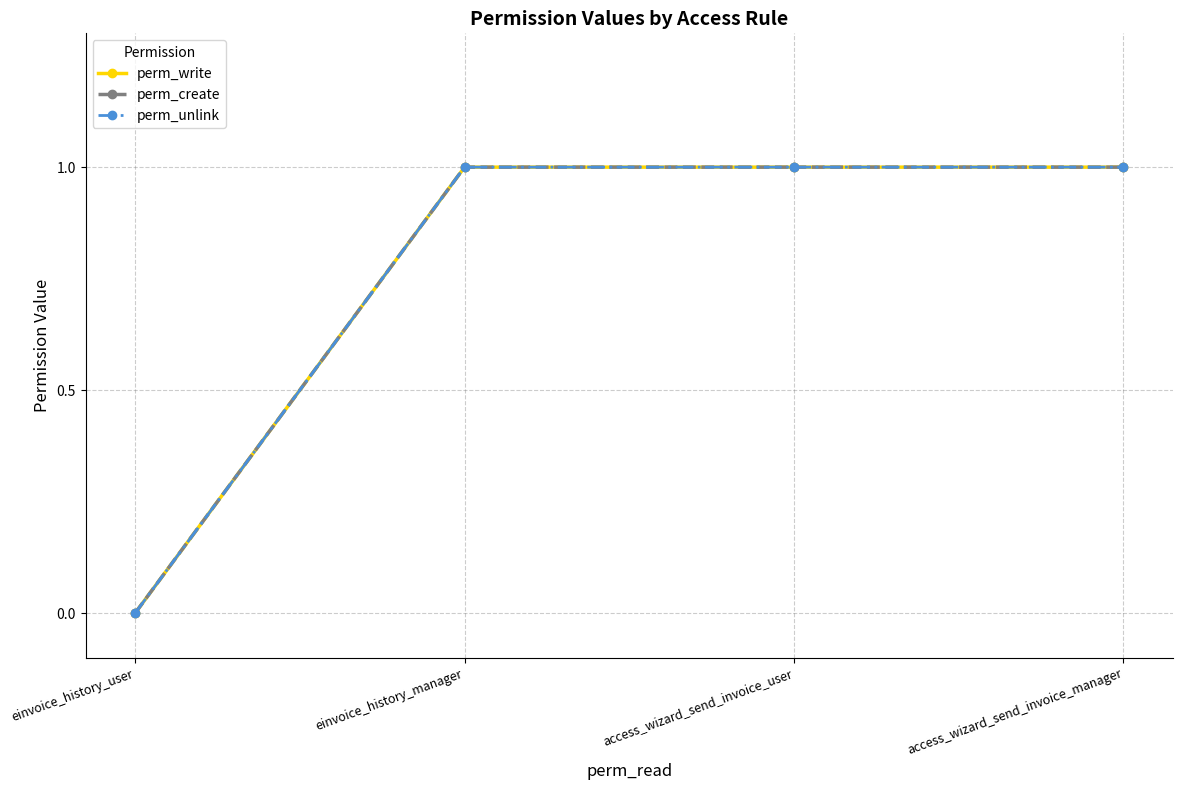

Is this an area chart (filled region under the line)?

No